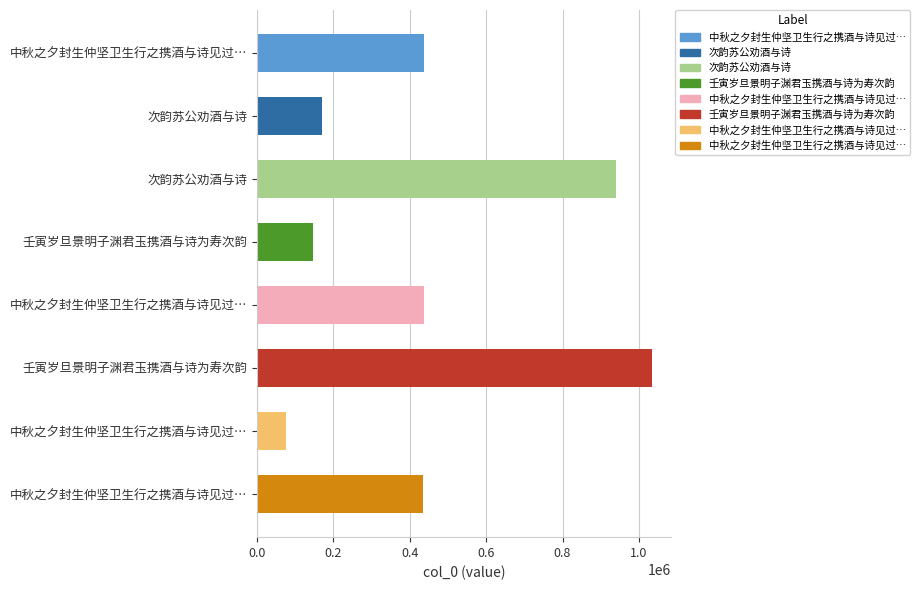

How many bars are there in total?

8